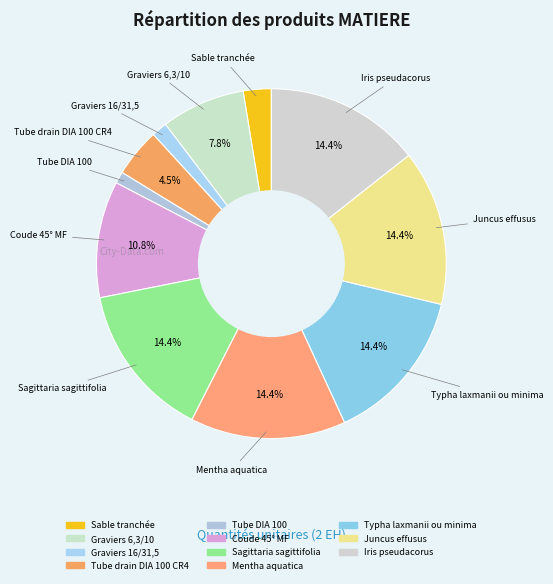

Which slice is the smallest?

Tube DIA 100